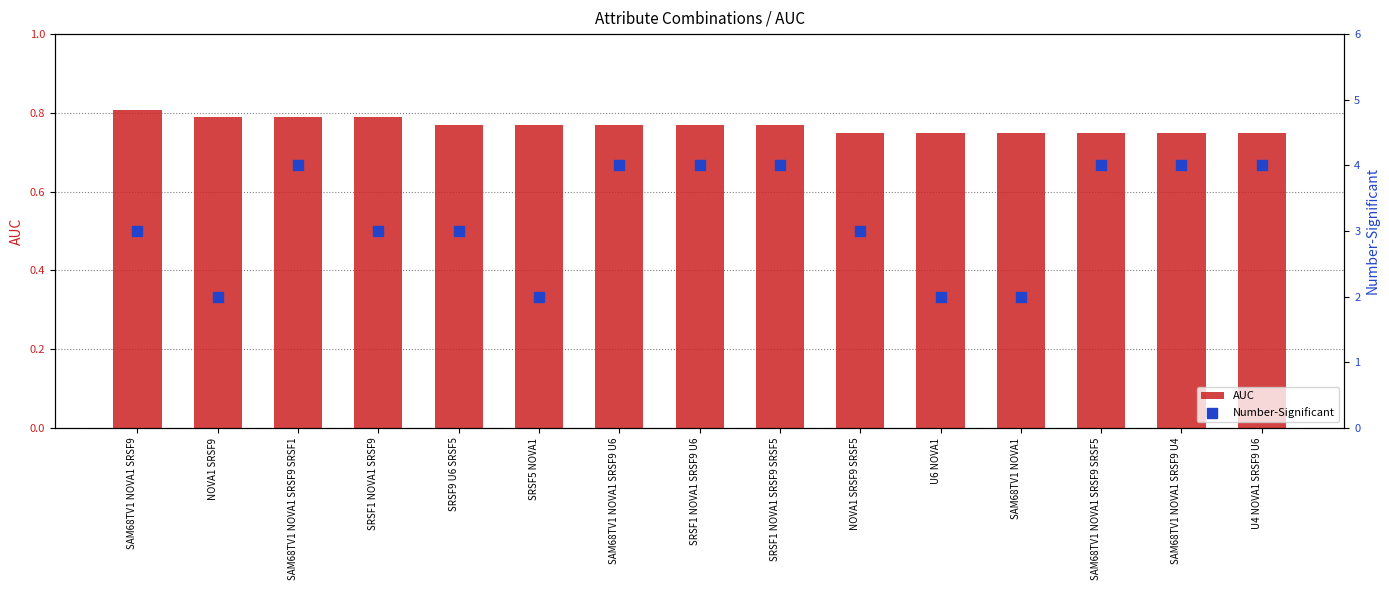

At how many categories does at least one series exceed 1?

15